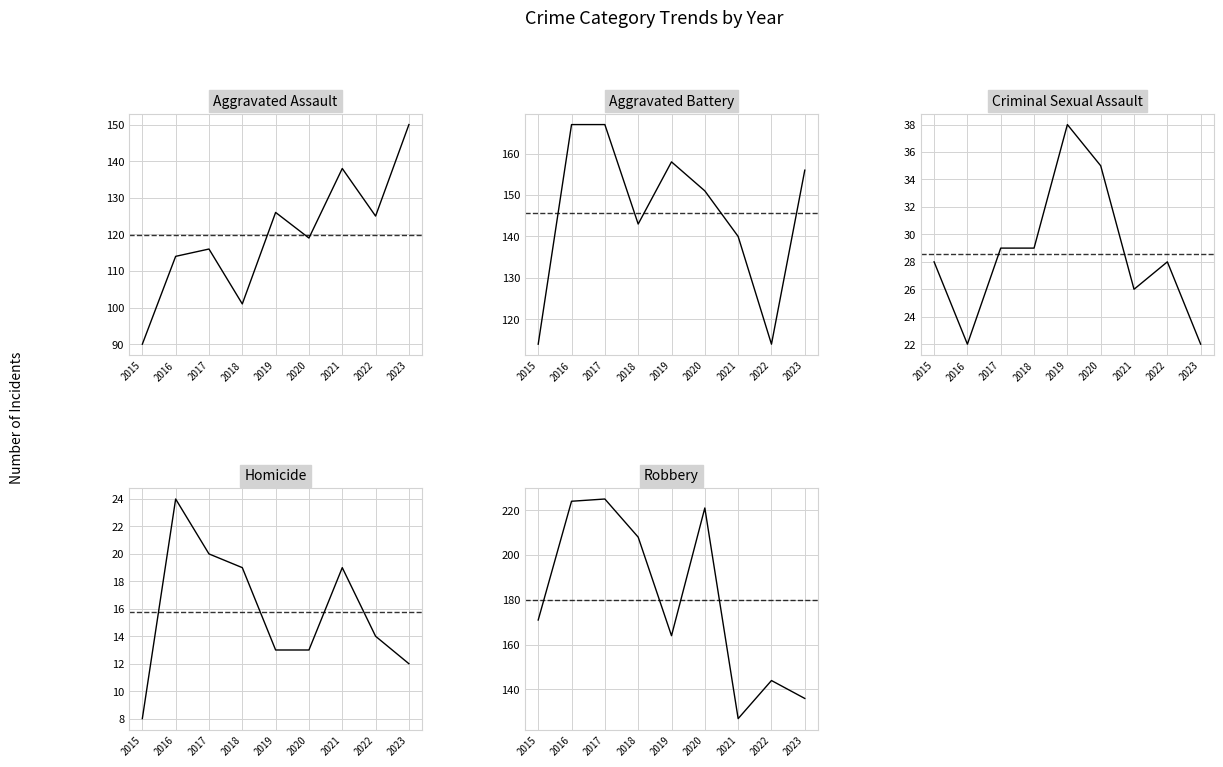

What is the spread (max minus min) of values at 2019?

151